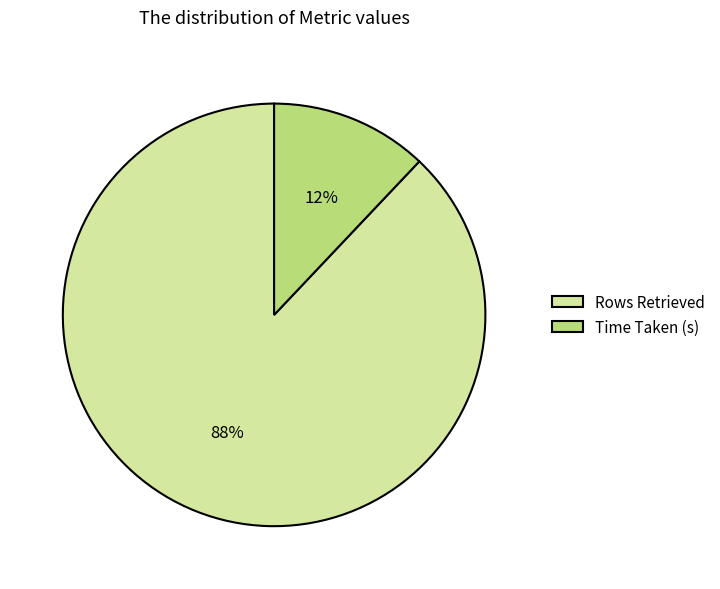

To the nearest percent, what percentage of the pie is Time Taken (s)?

12%